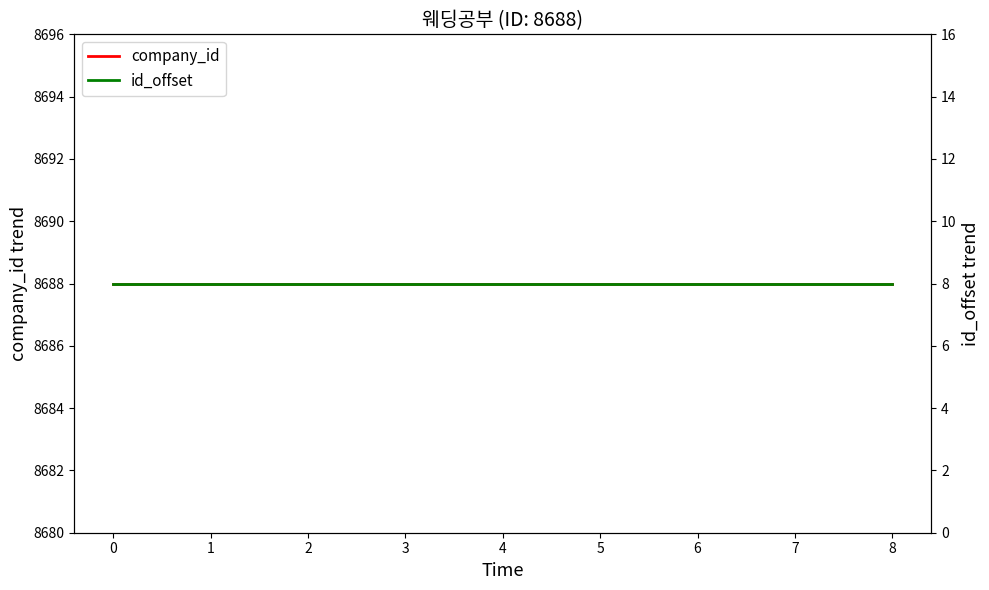

The value of id_offset at 5 is 13. True or false?

False